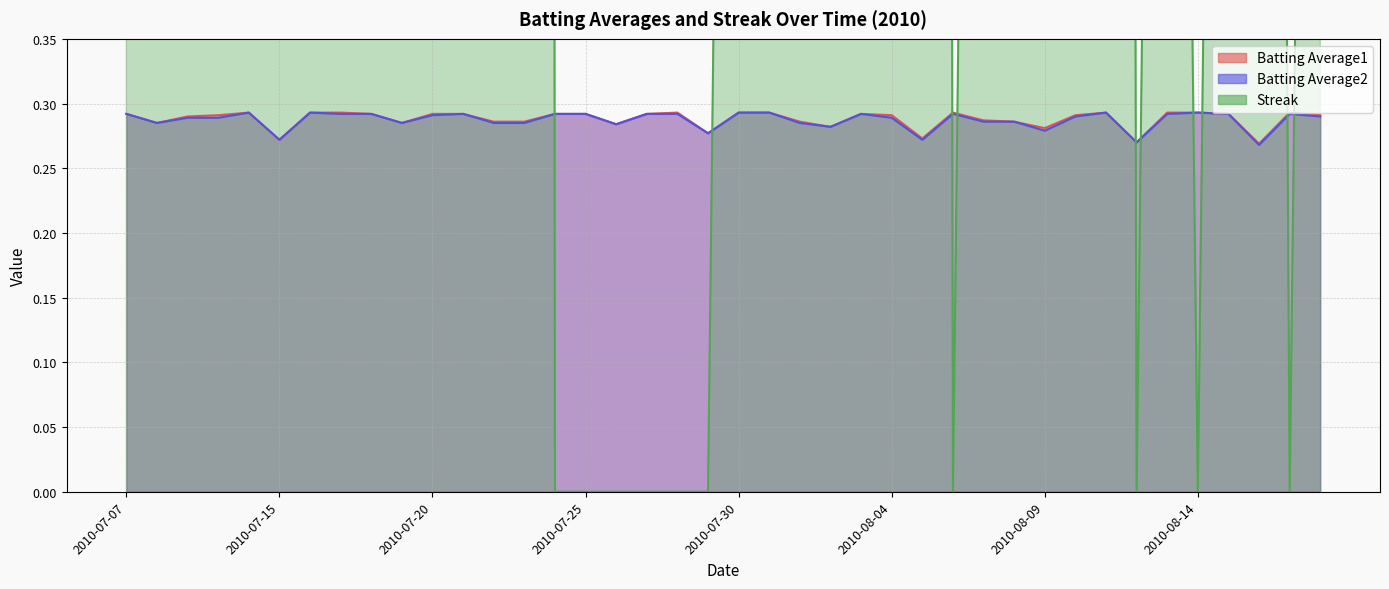

What is the value of the Batting Average1 point at the 17th from the left?

0.3